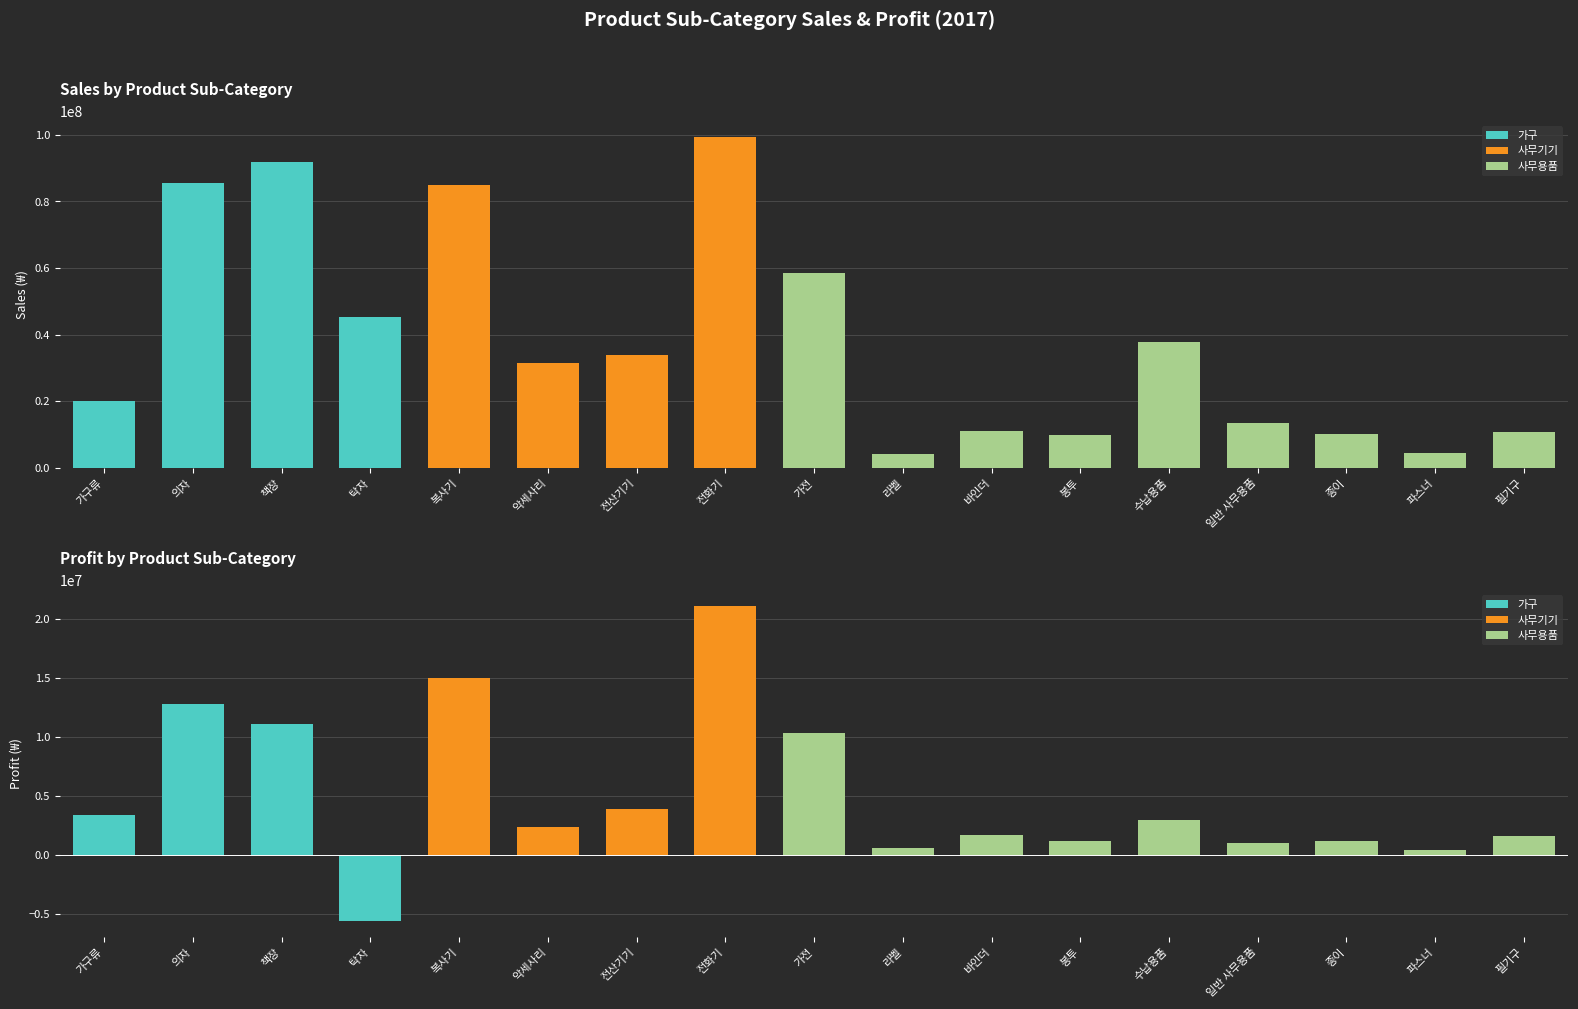

Does the chart contain any negative values?

Yes